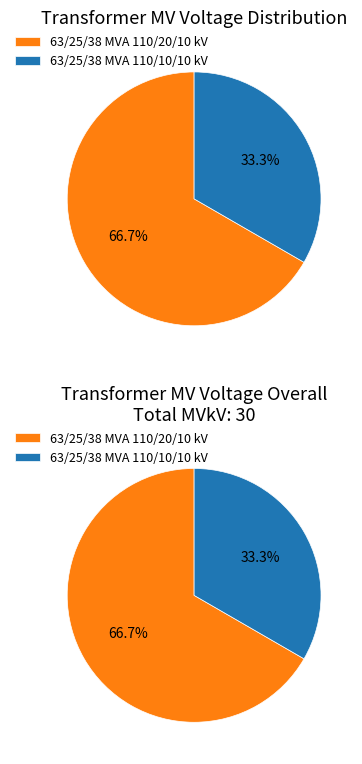

How many slices are in this pie chart?

2